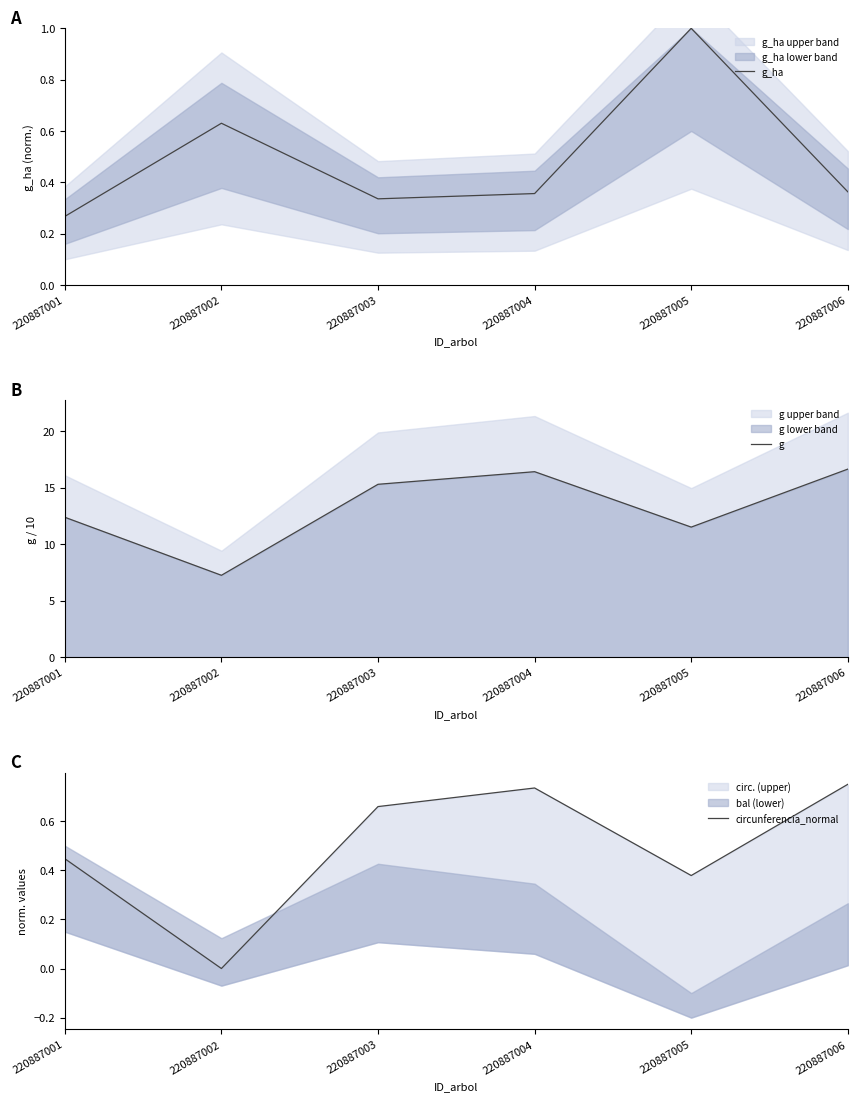

What is the sum of all g values?

79.4